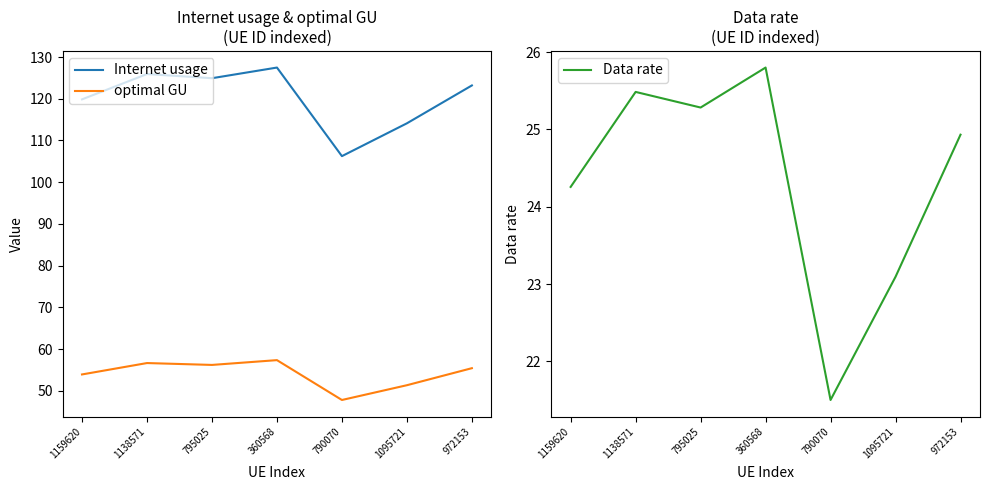

Count the number of categories in the chart.

7